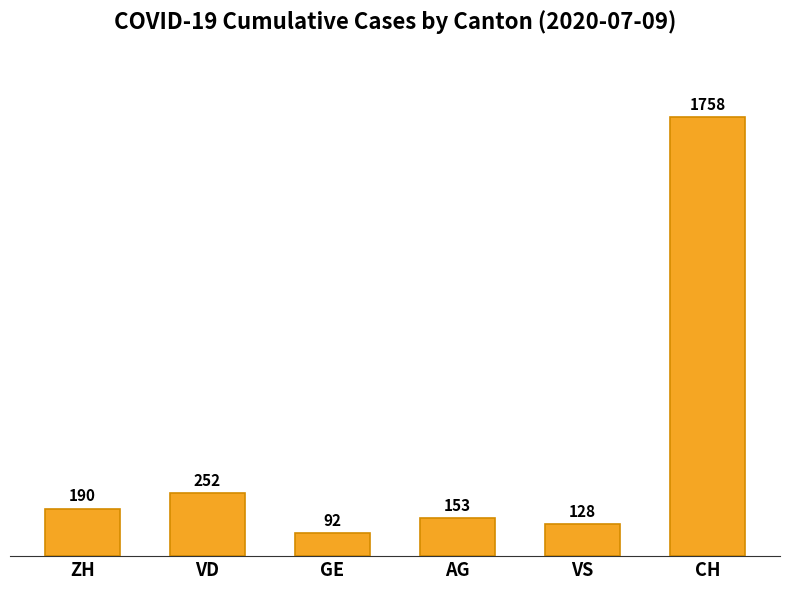

The chart shows a value of 153 at AG. True or false?

True